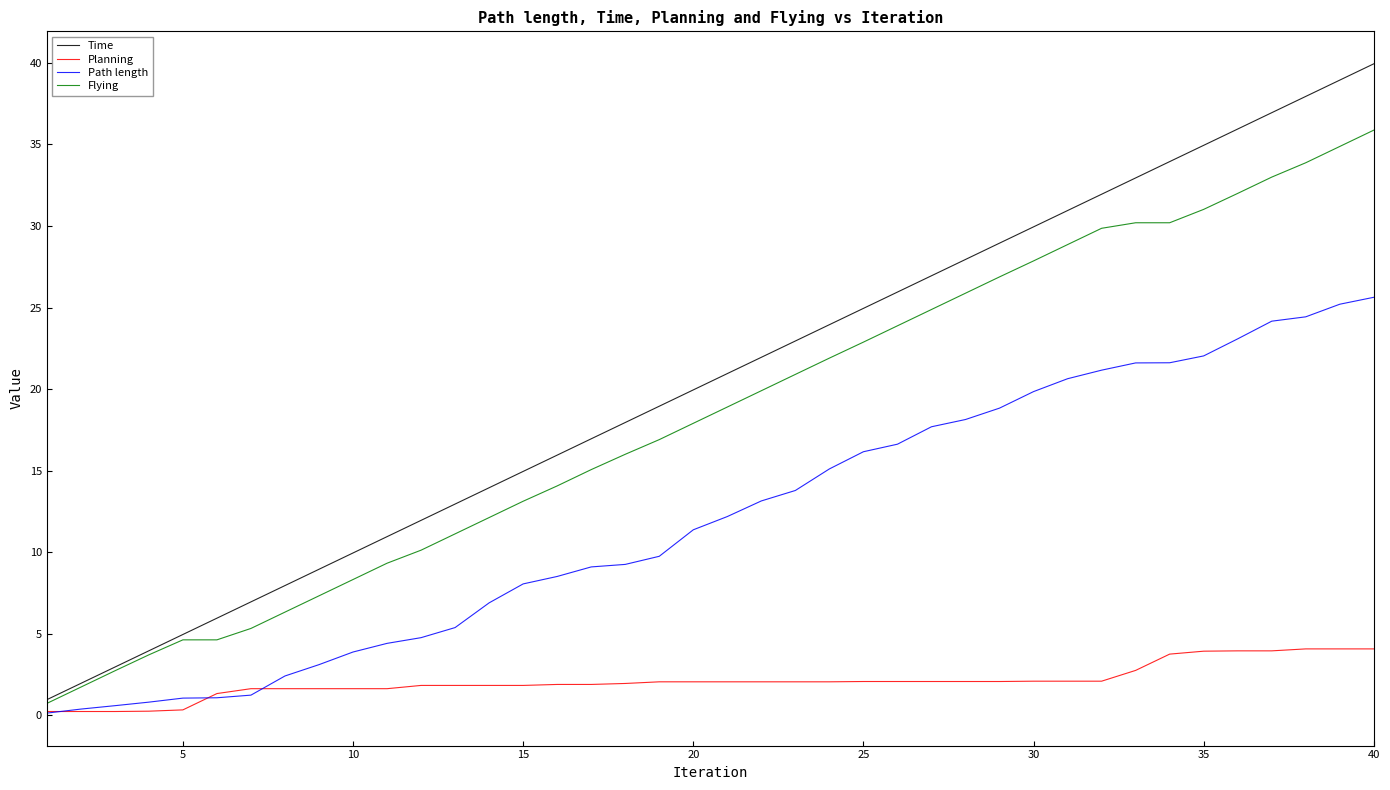

Which series has the largest total across all categories?

Time